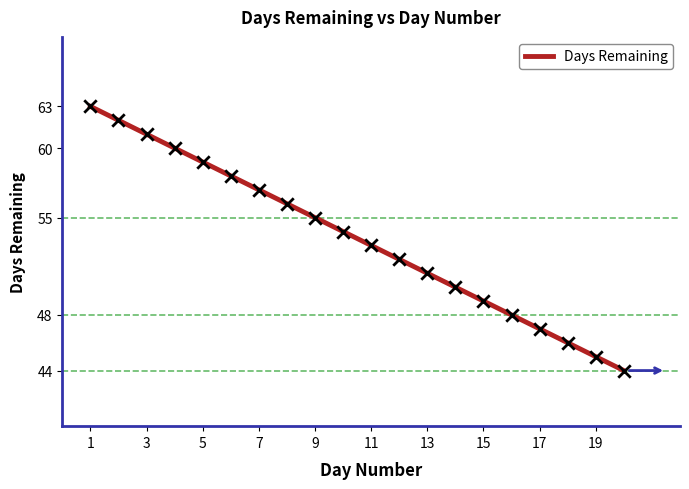

What is the change in value from 8 to 14?

-6